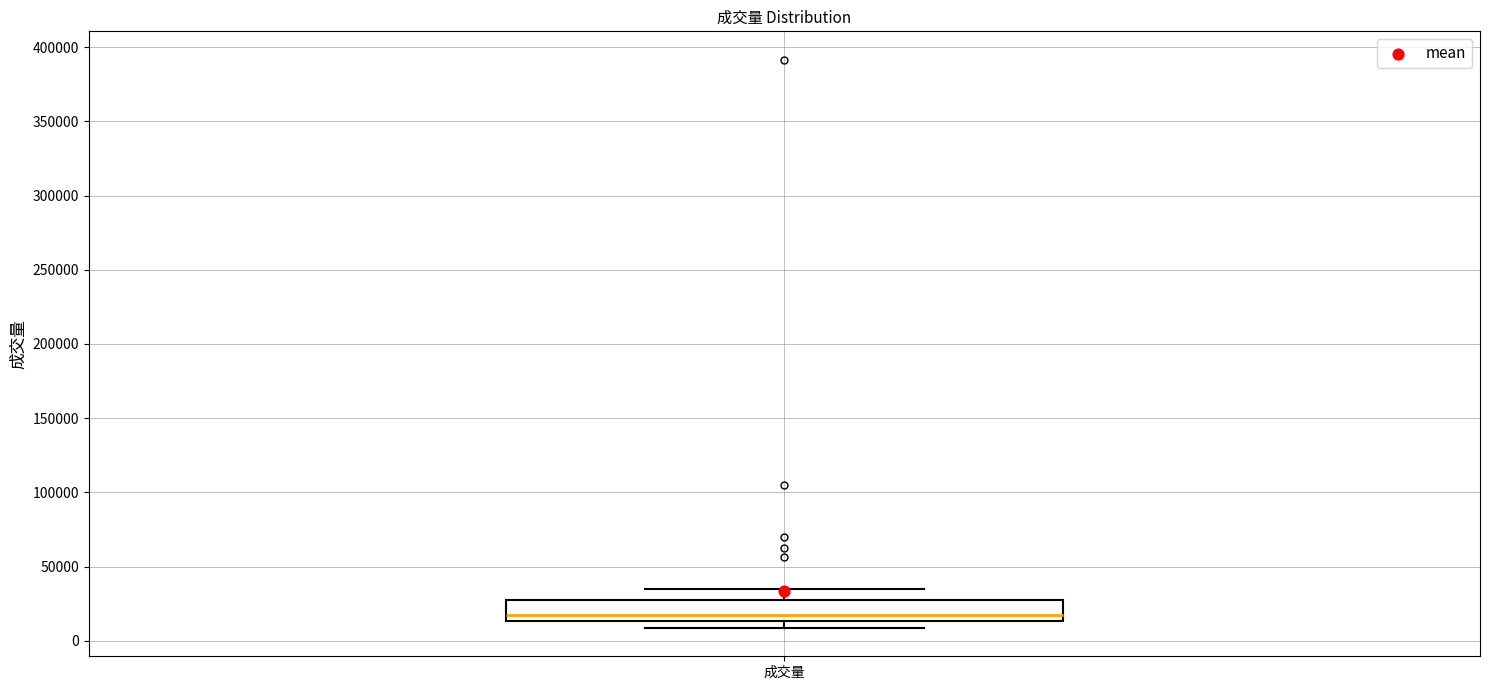

Transcribe this box plot: give where the median line is, the range the box spans, and where the two whiskers end, as read against the y-axis. The values are not printed on the chart, so give them approximately, as read against the axis.

median 15000 (just above the box's lower edge), box 15000 to 25000, whiskers 10000 to 35000